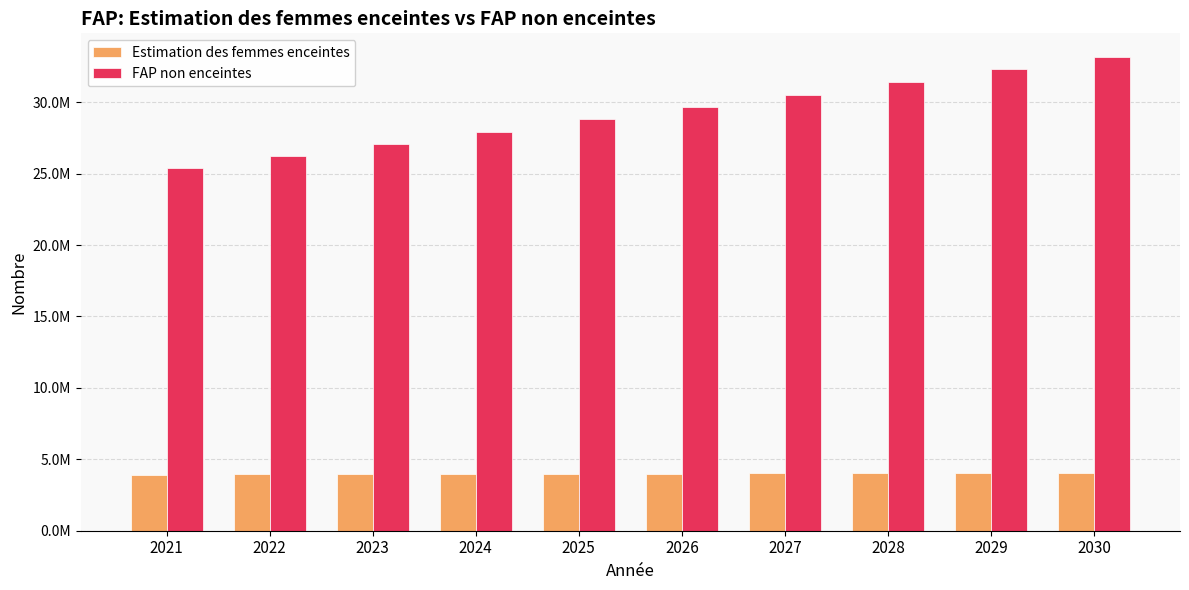

Reading left to right, list all the values displayed in this chart.

Estimation des femmes enceintes: 3924382.1	3944424.9	3961748.9	3976232.2	3987697.2	4000963.5	4011306.1	4018660.2	4022994.6	4024280.6
FAP non enceintes: 25428617.9	26265575.1	27099251.1	27942767.8	28802302.8	29660036.5	30536693.9	31418339.8	32296005.4	33163719.4